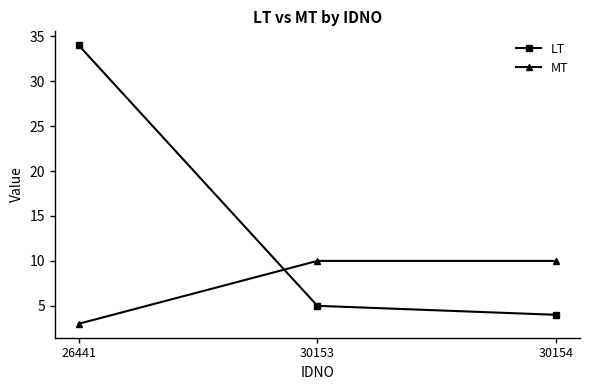

What is the average value of the LT series?

14